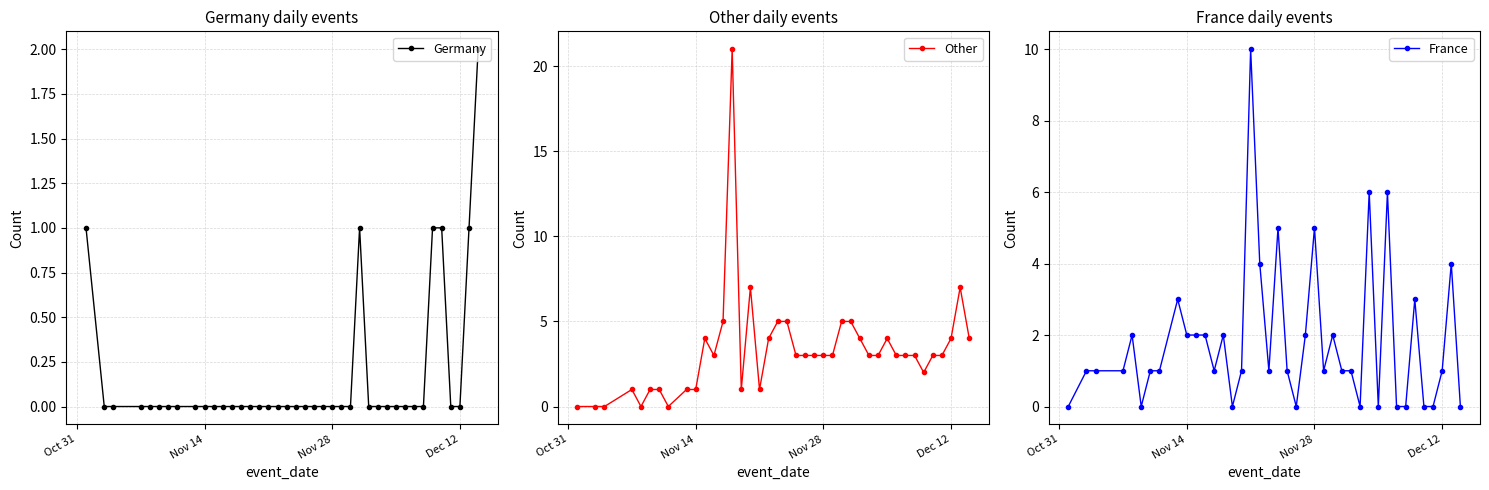

True or false: Other has more than 0 points higher than both neighbors.

True